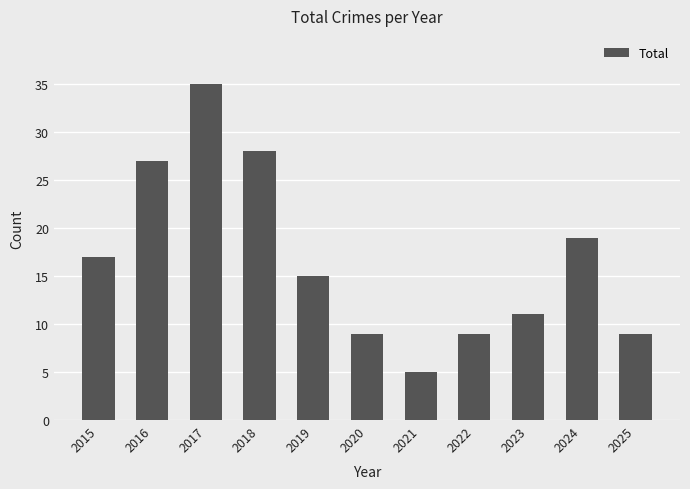

What is the sum of the values at 2025 and 2017?

44